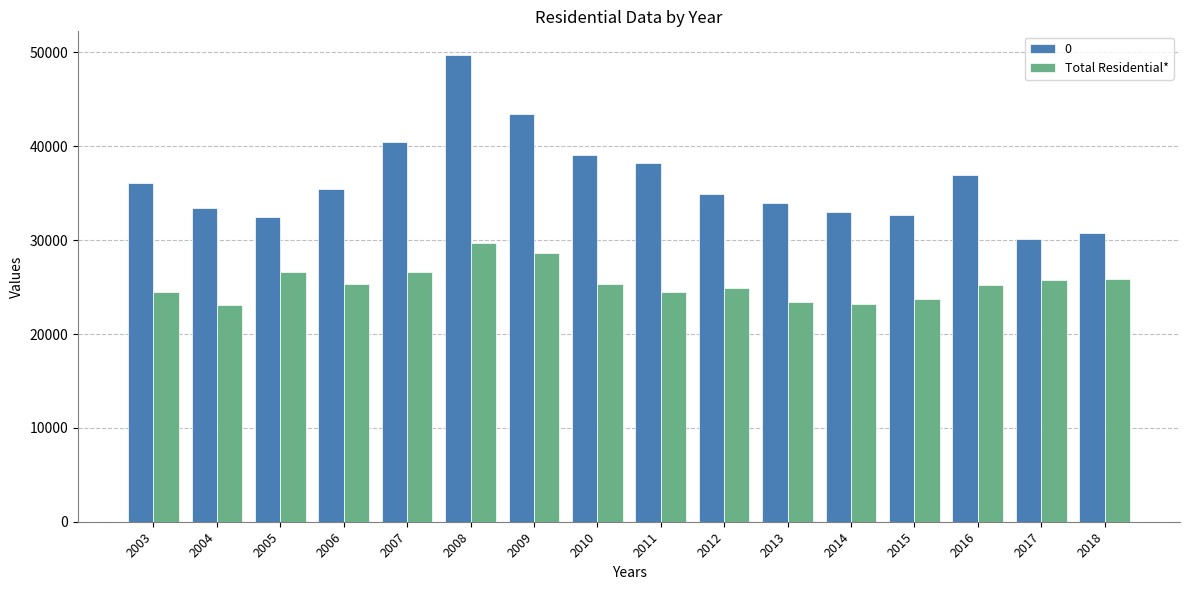

The 0 series shows 33979.1 at 2013. True or false?

True